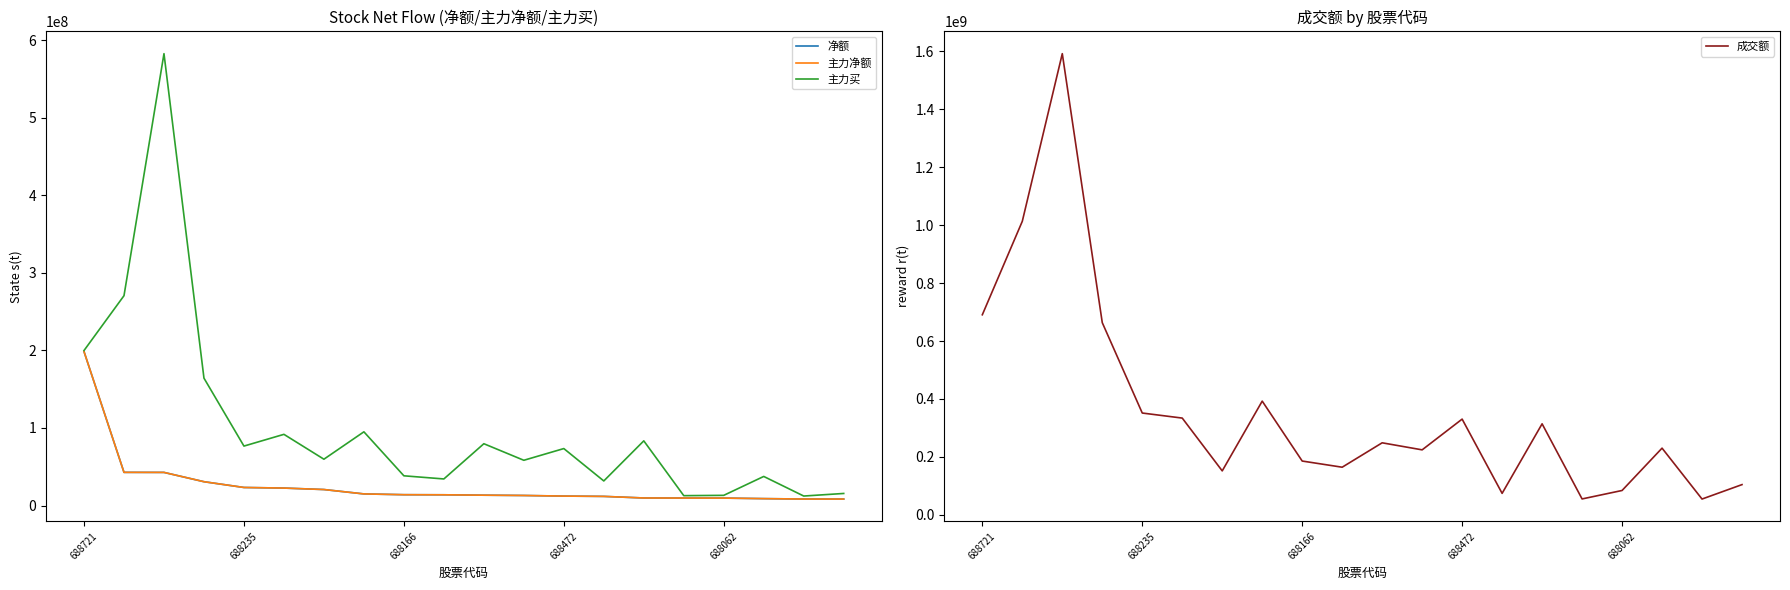

Between 14 and 17, which series saw the biggest shift?

成交额